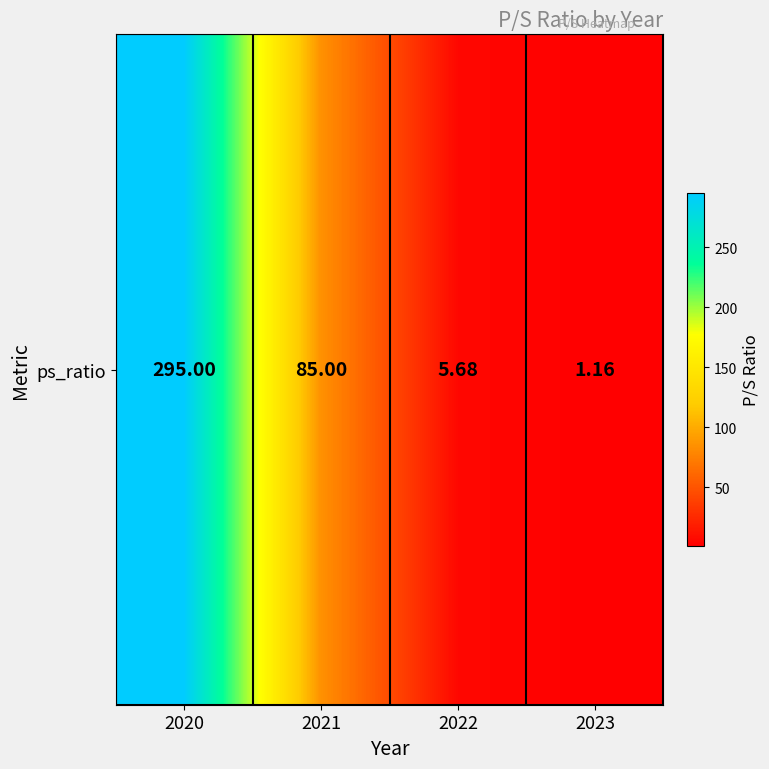

List the labels in order of value, largest first.

2020, 2021, 2022, 2023